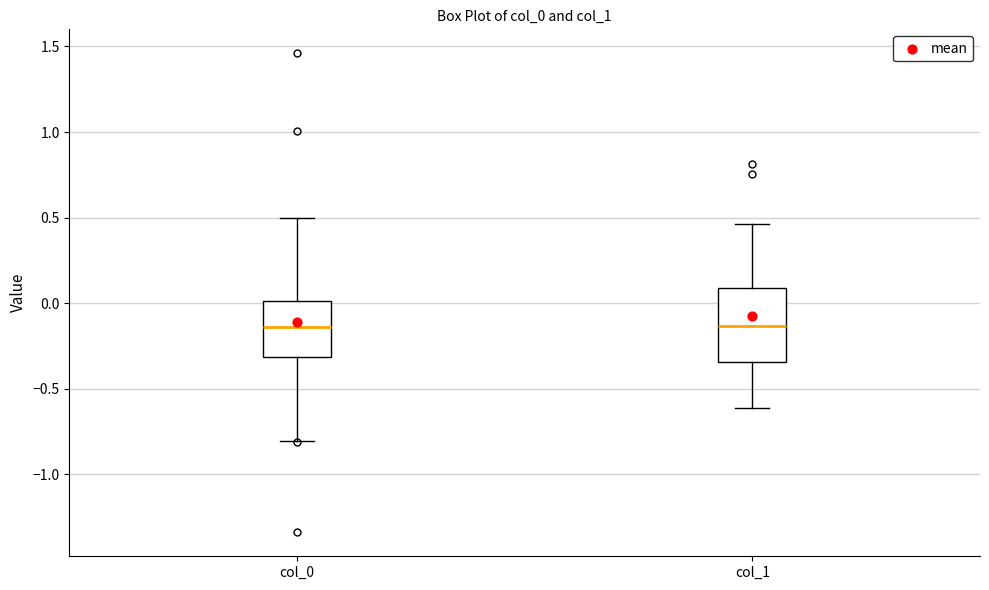

Where does the lower whisker of the box for col_0 end on the y-axis? The values are not printed on the chart, so give them approximately, as read against the axis.

-0.80